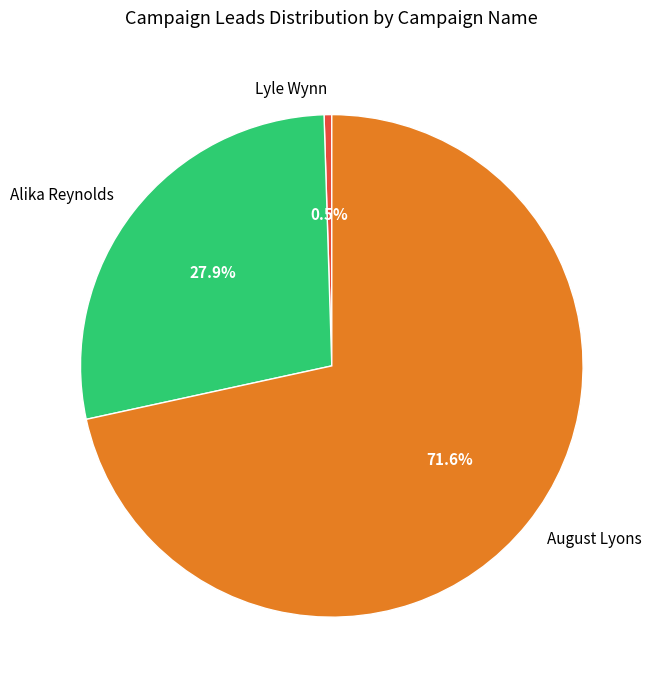

Approximately how many times larger is the value at Alika Reynolds compared to August Lyons?

0.4